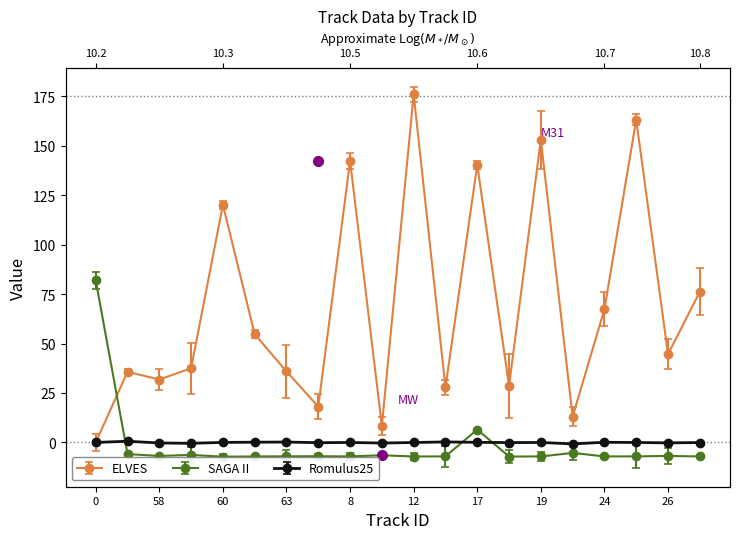

At which category does track_angle_rad reach its first local peak?

57